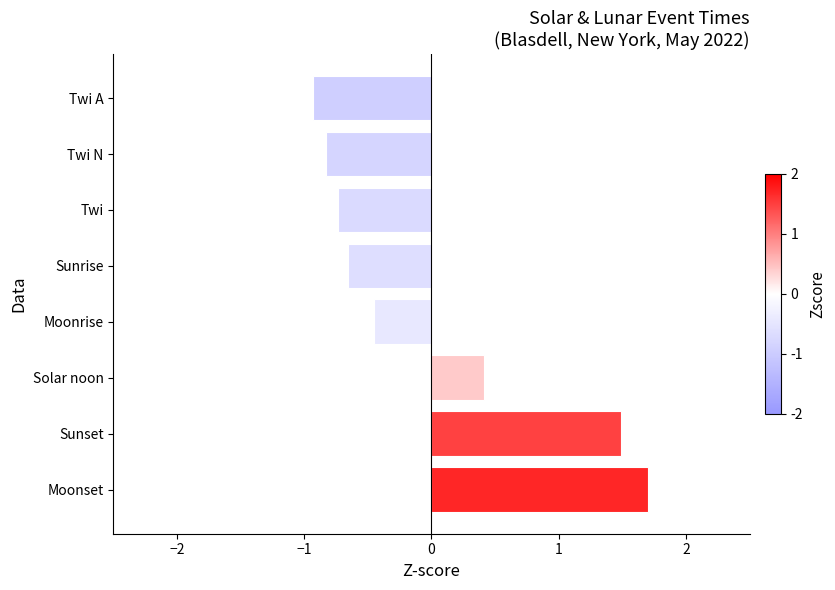

Rank the categories by value from highest to lowest.

Moonset, Sunset, Solar noon, Moonrise, Sunrise, Twi, Twi N, Twi A